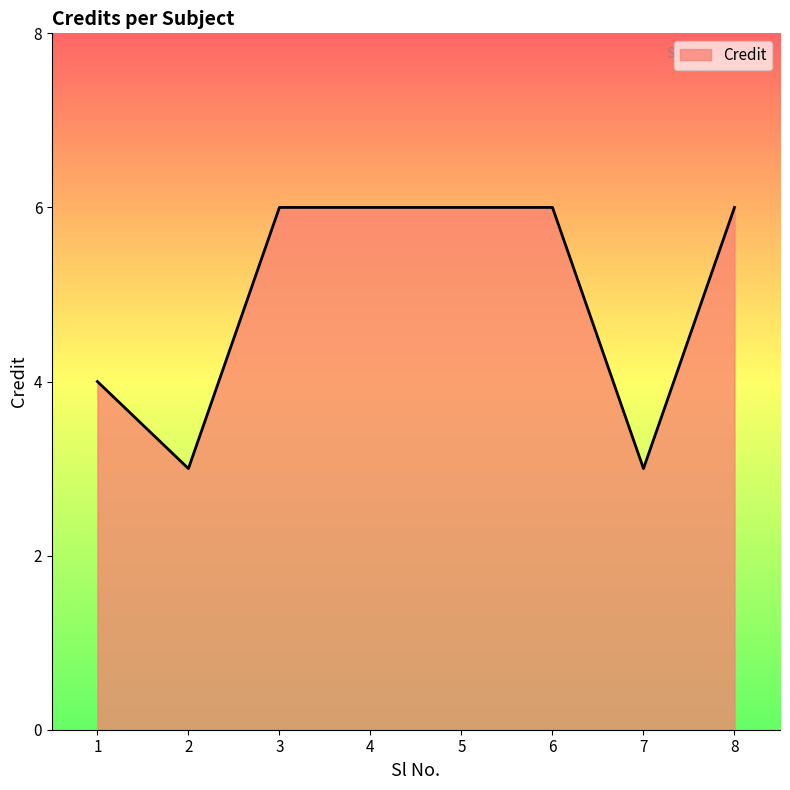

Reading left to right, list all the values displayed in this chart.

4	3	6	6	6	6	3	6